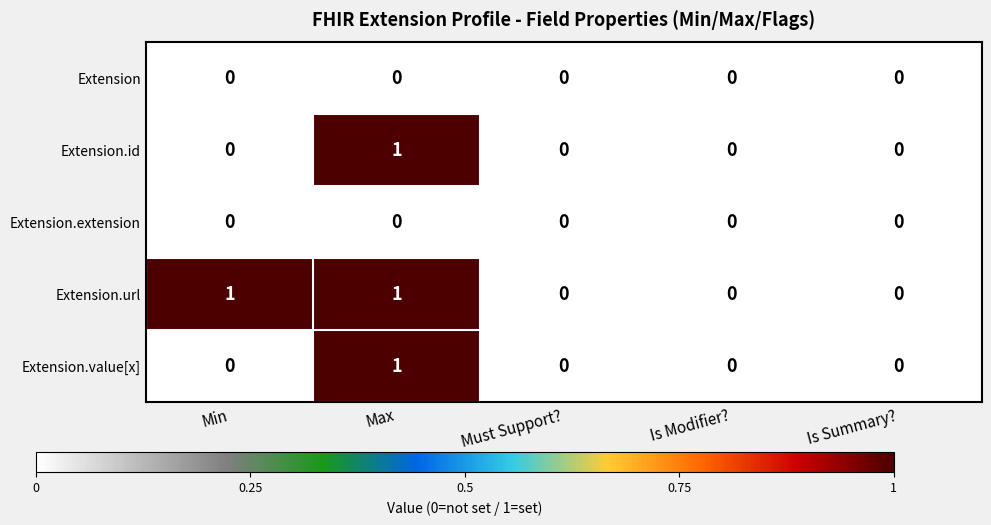

How many Extension.value[x] values are between 0 and 1?

5